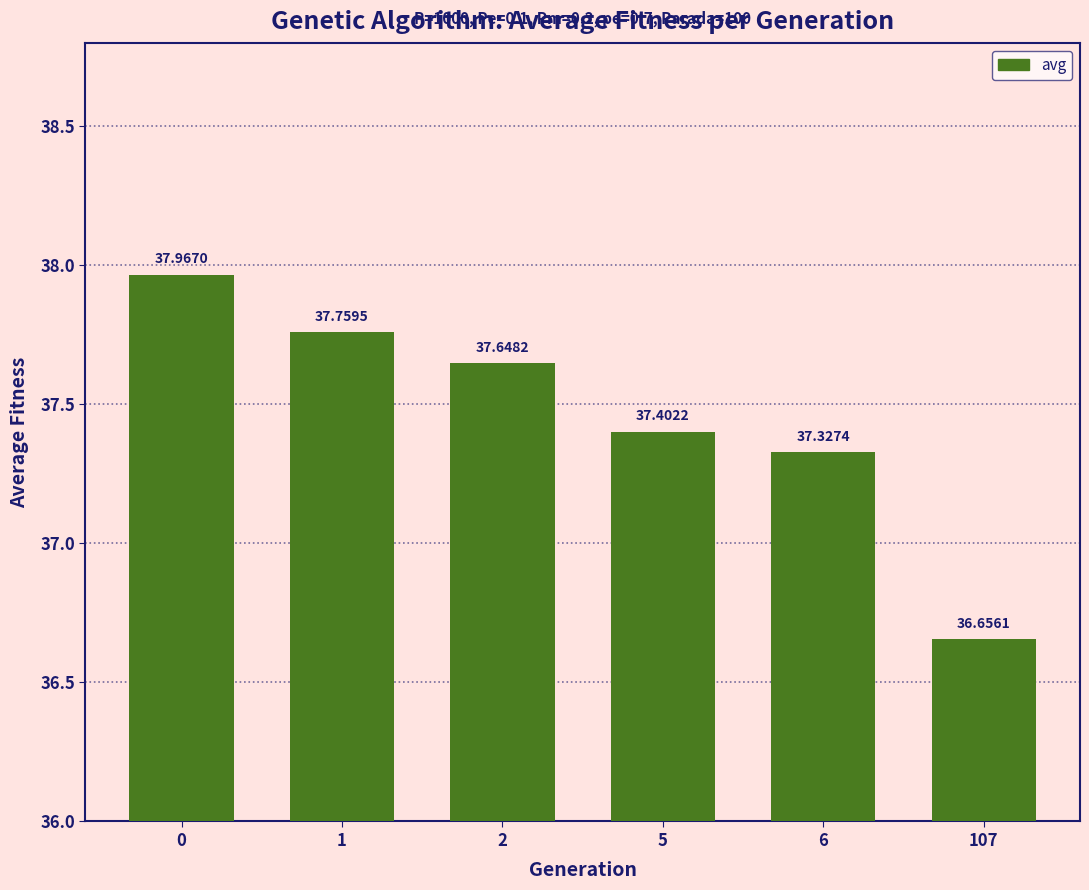

Approximately how many times larger is the value at 1 compared to 107?

1.0